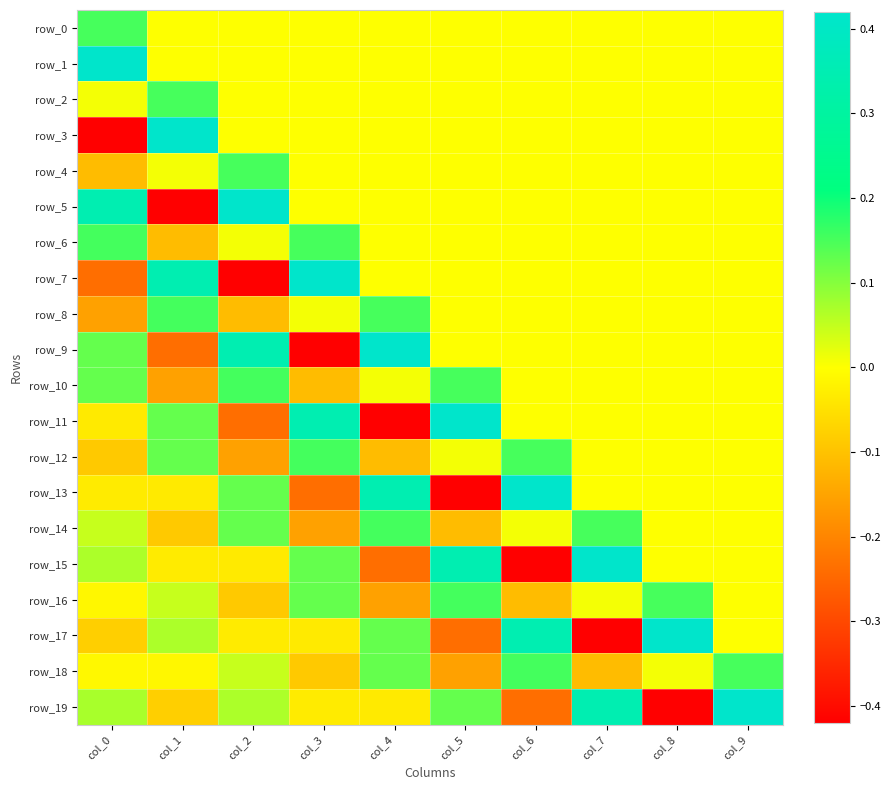

Reading right to left, list all the values displayed in this chart.

row_0: col_9=0.0	col_8=0.0	col_7=0.0	col_6=0.0	col_5=0.0	col_4=0.0	col_3=0.0	col_2=0.0	col_1=0.0	col_0=0.2
row_1: col_9=0.0	col_8=0.0	col_7=0.0	col_6=0.0	col_5=0.0	col_4=0.0	col_3=0.0	col_2=0.0	col_1=0.0	col_0=0.4
row_2: col_9=0.0	col_8=0.0	col_7=0.0	col_6=0.0	col_5=0.0	col_4=0.0	col_3=0.0	col_2=0.0	col_1=0.2	col_0=0.0
row_3: col_9=0.0	col_8=0.0	col_7=0.0	col_6=0.0	col_5=0.0	col_4=0.0	col_3=0.0	col_2=0.0	col_1=0.4	col_0=-0.4
row_4: col_9=0.0	col_8=0.0	col_7=0.0	col_6=0.0	col_5=0.0	col_4=0.0	col_3=0.0	col_2=0.2	col_1=0.0	col_0=-0.1
row_5: col_9=0.0	col_8=0.0	col_7=0.0	col_6=0.0	col_5=0.0	col_4=0.0	col_3=0.0	col_2=0.4	col_1=-0.4	col_0=0.3
row_6: col_9=0.0	col_8=0.0	col_7=0.0	col_6=0.0	col_5=0.0	col_4=0.0	col_3=0.2	col_2=0.0	col_1=-0.1	col_0=0.2
row_7: col_9=0.0	col_8=0.0	col_7=0.0	col_6=0.0	col_5=0.0	col_4=0.0	col_3=0.4	col_2=-0.4	col_1=0.3	col_0=-0.2
row_8: col_9=0.0	col_8=0.0	col_7=0.0	col_6=0.0	col_5=0.0	col_4=0.2	col_3=0.0	col_2=-0.1	col_1=0.2	col_0=-0.2
row_9: col_9=0.0	col_8=0.0	col_7=0.0	col_6=0.0	col_5=0.0	col_4=0.4	col_3=-0.4	col_2=0.3	col_1=-0.2	col_0=0.1
row_10: col_9=0.0	col_8=0.0	col_7=0.0	col_6=0.0	col_5=0.2	col_4=0.0	col_3=-0.1	col_2=0.2	col_1=-0.2	col_0=0.1
row_11: col_9=0.0	col_8=0.0	col_7=0.0	col_6=0.0	col_5=0.4	col_4=-0.4	col_3=0.3	col_2=-0.2	col_1=0.1	col_0=-0.0
row_12: col_9=0.0	col_8=0.0	col_7=0.0	col_6=0.2	col_5=0.0	col_4=-0.1	col_3=0.2	col_2=-0.2	col_1=0.1	col_0=-0.1
row_13: col_9=0.0	col_8=0.0	col_7=0.0	col_6=0.4	col_5=-0.4	col_4=0.3	col_3=-0.2	col_2=0.1	col_1=-0.0	col_0=-0.0
row_14: col_9=0.0	col_8=0.0	col_7=0.2	col_6=0.0	col_5=-0.1	col_4=0.2	col_3=-0.2	col_2=0.1	col_1=-0.1	col_0=0.0
row_15: col_9=0.0	col_8=0.0	col_7=0.4	col_6=-0.4	col_5=0.3	col_4=-0.2	col_3=0.1	col_2=-0.0	col_1=-0.0	col_0=0.1
row_16: col_9=0.0	col_8=0.2	col_7=0.0	col_6=-0.1	col_5=0.2	col_4=-0.2	col_3=0.1	col_2=-0.1	col_1=0.0	col_0=-0.0
row_17: col_9=0.0	col_8=0.4	col_7=-0.4	col_6=0.3	col_5=-0.2	col_4=0.1	col_3=-0.0	col_2=-0.0	col_1=0.1	col_0=-0.1
row_18: col_9=0.2	col_8=0.0	col_7=-0.1	col_6=0.2	col_5=-0.2	col_4=0.1	col_3=-0.1	col_2=0.0	col_1=-0.0	col_0=-0.0
row_19: col_9=0.4	col_8=-0.4	col_7=0.3	col_6=-0.2	col_5=0.1	col_4=-0.0	col_3=-0.0	col_2=0.1	col_1=-0.1	col_0=0.1